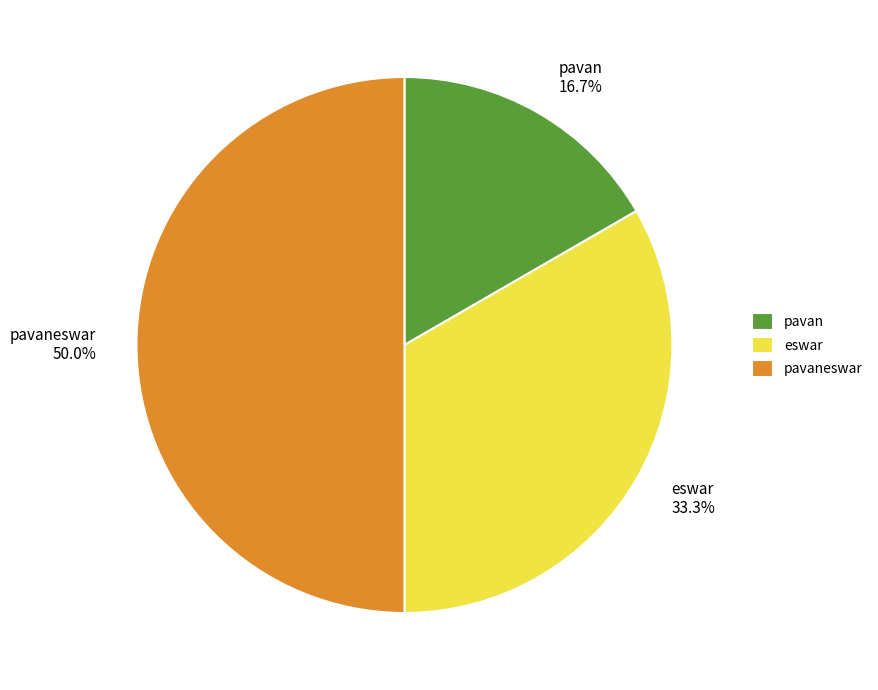

Which category has the biggest portion of the pie?

pavaneswar